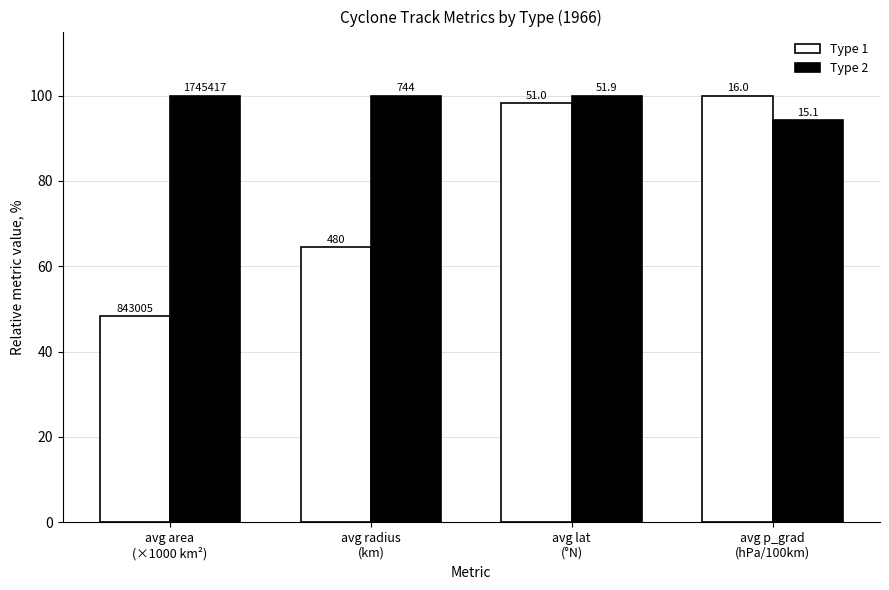

Rank the series at avg area
(×1000 km²) from highest to lowest value.

Type 2, Type 1